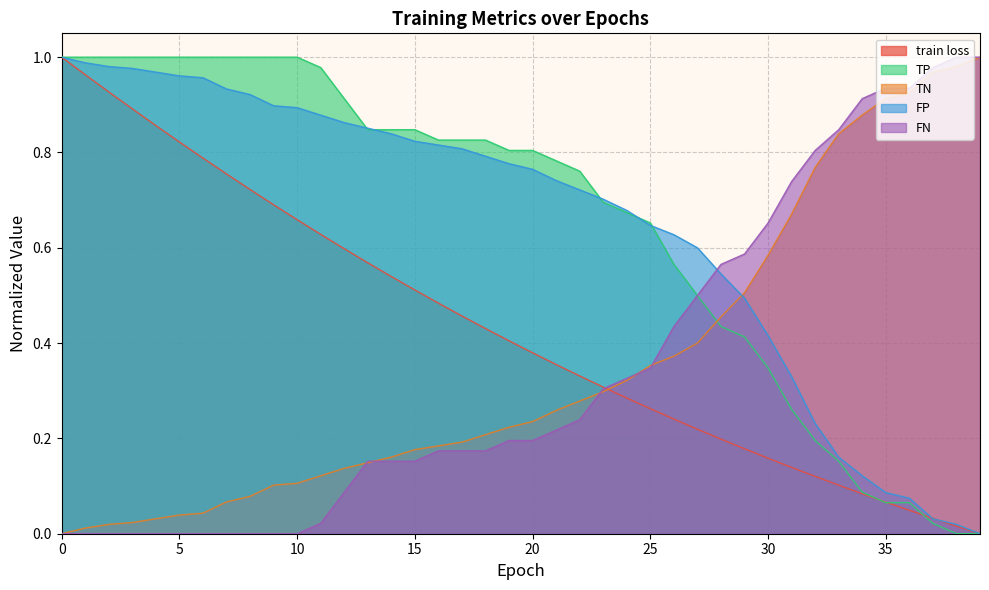

True or false: FP and TN cross at least once.

True